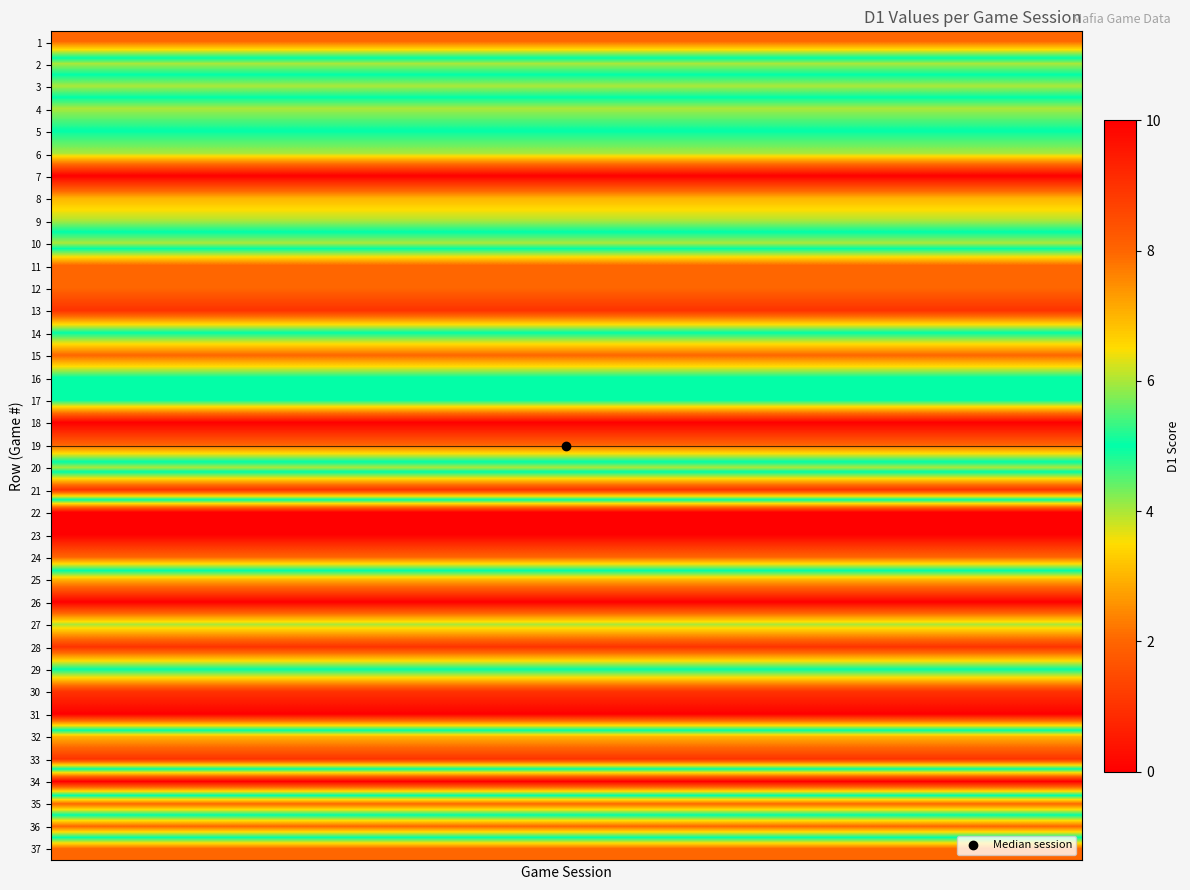

How many distinct data groups are displayed?

37